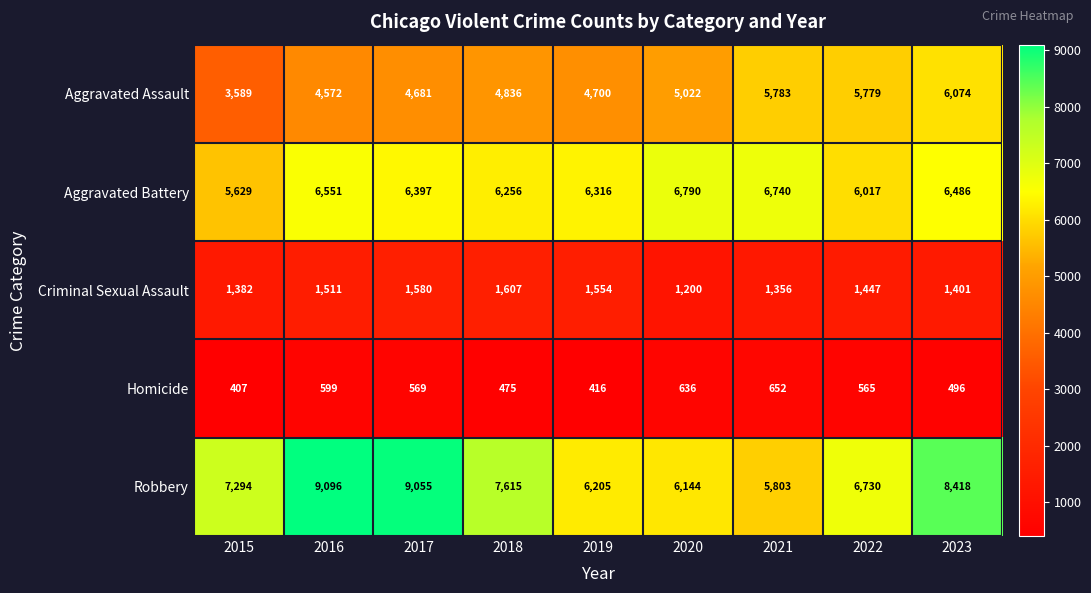

Rank the series at 2015 from lowest to highest value.

Homicide, Criminal Sexual Assault, Aggravated Assault, Aggravated Battery, Robbery